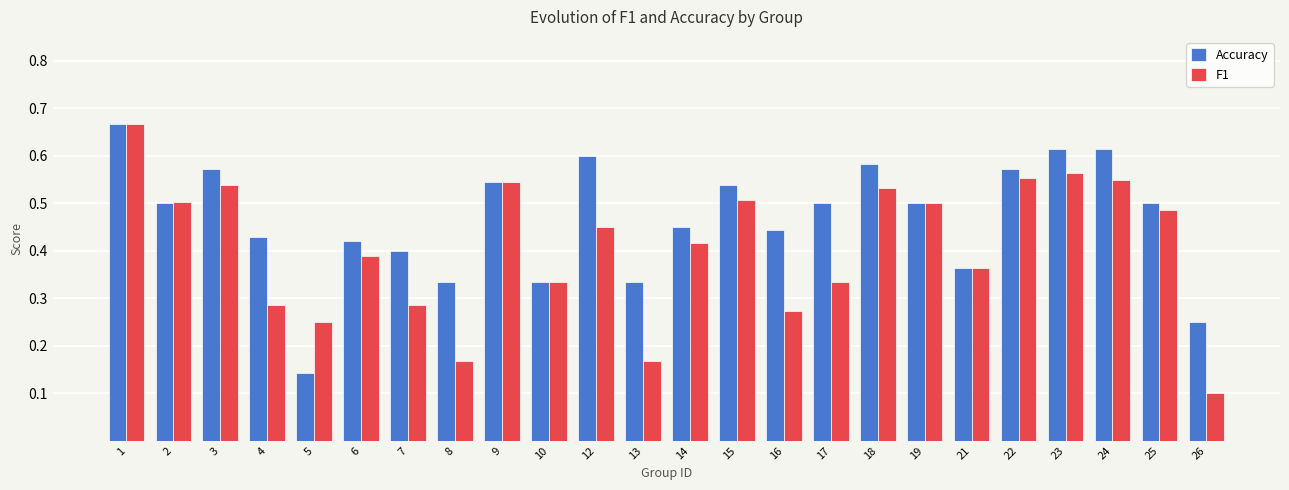

What is the total value across all series at 17?

0.8